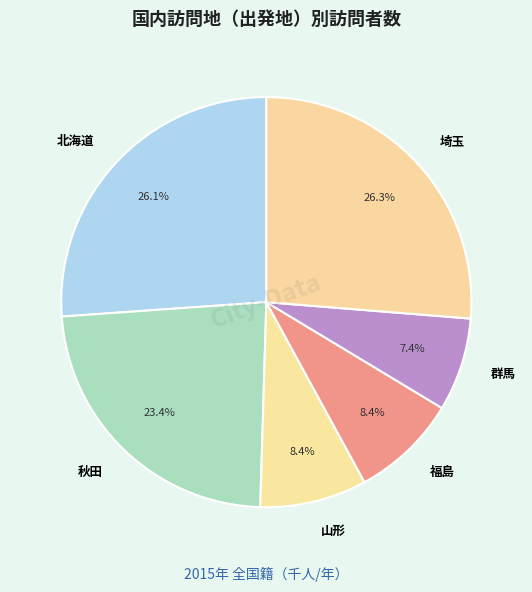

Which slice is the smallest?

群馬